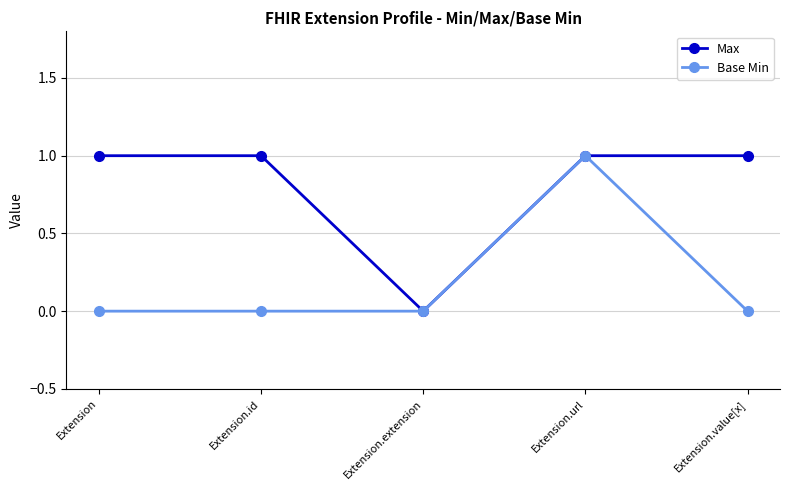

In Max, how many points are lower than both neighbors (excluding endpoints)?

1